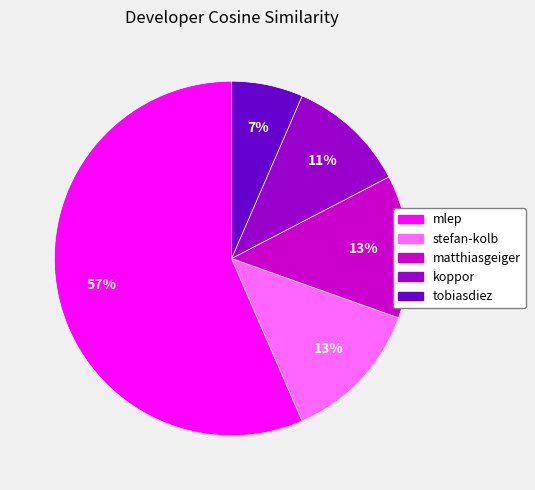

Combined, do koppor and stefan-kolb account for over 50%?

No